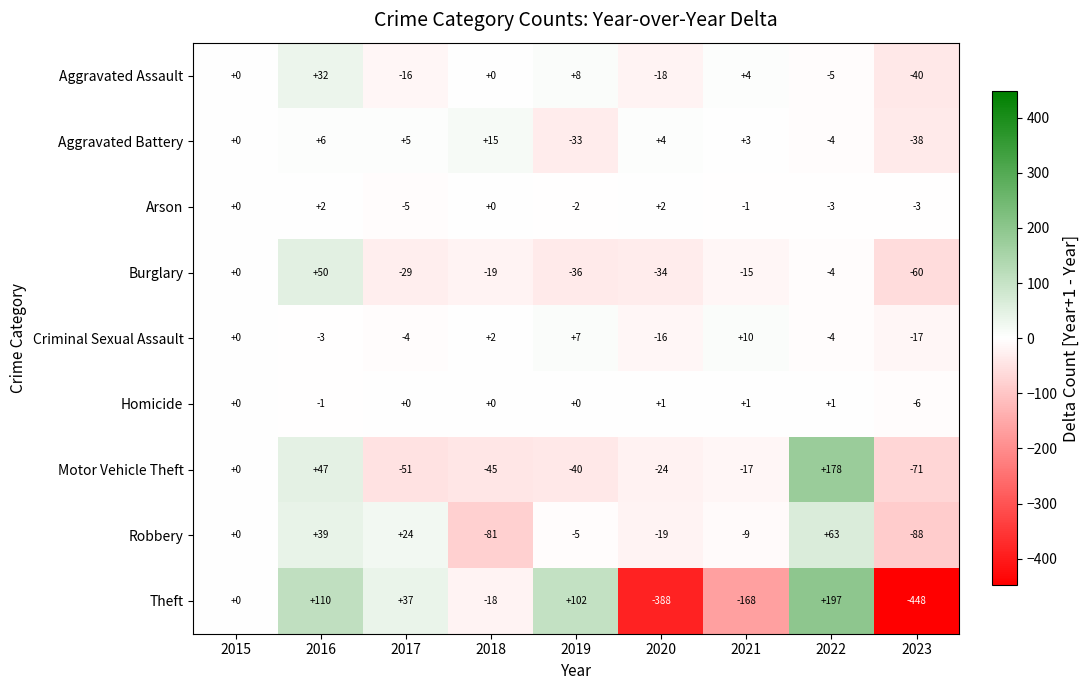

At which category is the sum across all series the highest?

2022